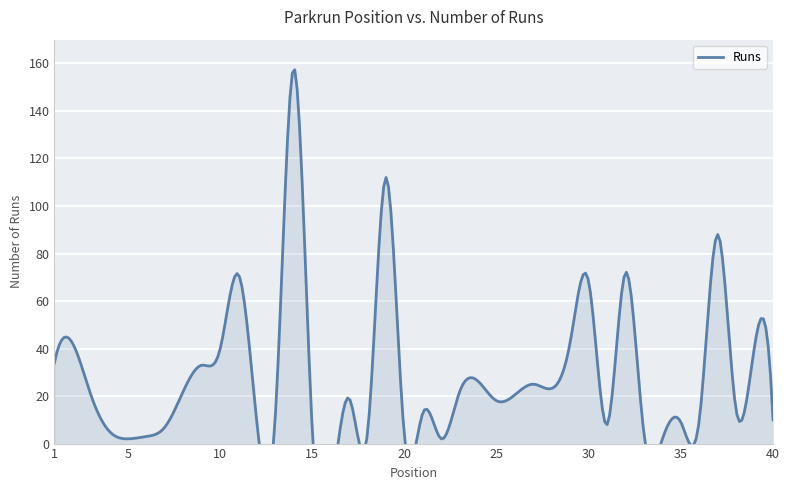

What is the smallest value displayed?

2